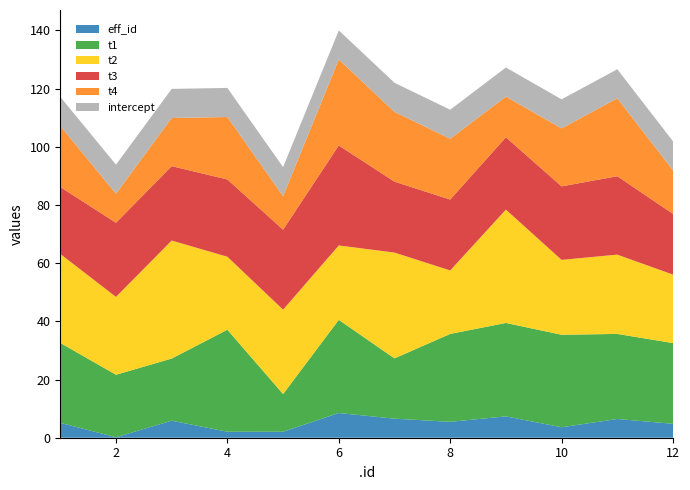

Reading left to right, list all the values displayed in this chart.

eff_id: 1=5.1	2=0.2	3=5.9	4=2.1	5=2.1	6=8.5	7=6.6	8=5.5	9=7.3	10=3.6	11=6.4	12=4.8
t1: 1=27.5	2=21.5	3=21.4	4=35.1	5=12.9	6=32.0	7=20.7	8=30.2	9=32.1	10=31.8	11=29.2	12=27.7
t2: 1=30.6	2=26.8	3=40.6	4=25.1	5=29.0	6=25.6	7=36.4	8=21.8	9=39.0	10=25.8	11=27.3	12=23.6
t3: 1=23.0	2=25.5	3=25.6	4=26.6	5=27.5	6=34.4	7=24.4	8=24.4	9=24.9	10=25.3	11=27.0	12=20.9
t4: 1=21.0	2=10.0	3=16.6	4=21.5	5=11.5	6=29.6	7=24.0	8=20.9	9=14.0	10=19.9	11=26.8	12=15.0
intercept: 1=10.0	2=10.0	3=10.0	4=10.0	5=10.0	6=10.0	7=10.0	8=10.0	9=10.0	10=10.0	11=10.0	12=10.0